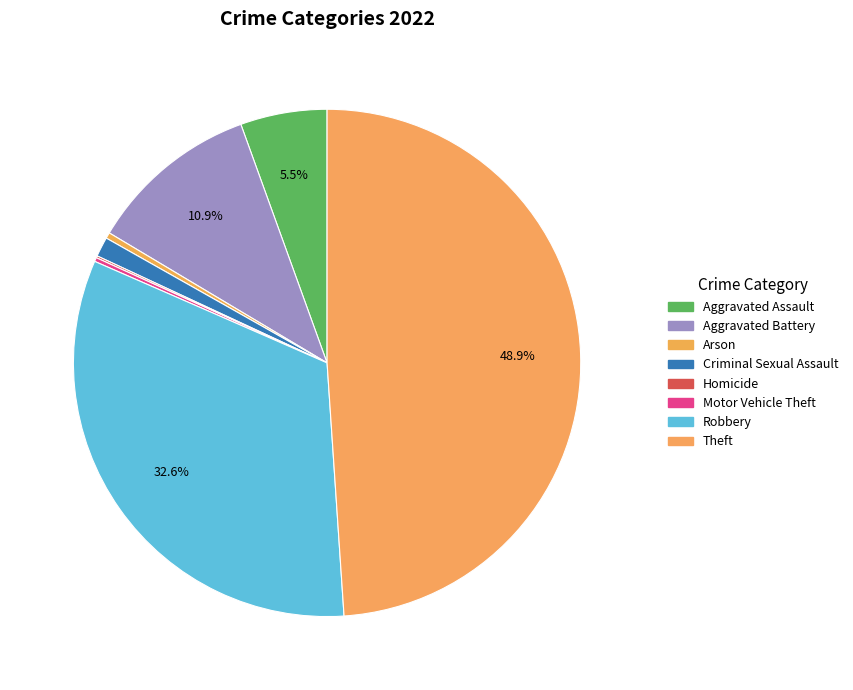

Which has a higher value, Arson or Motor Vehicle Theft?

Arson